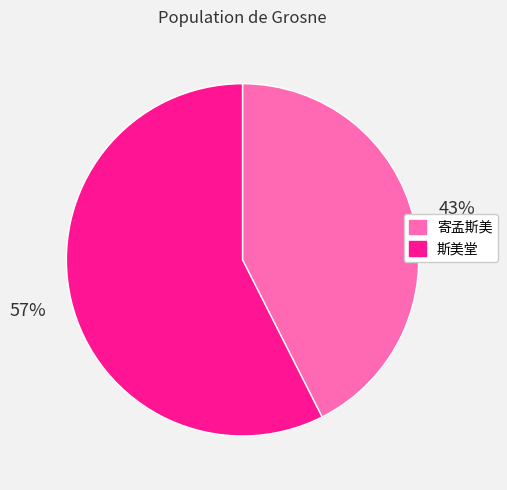

How many segments does this pie chart have?

2